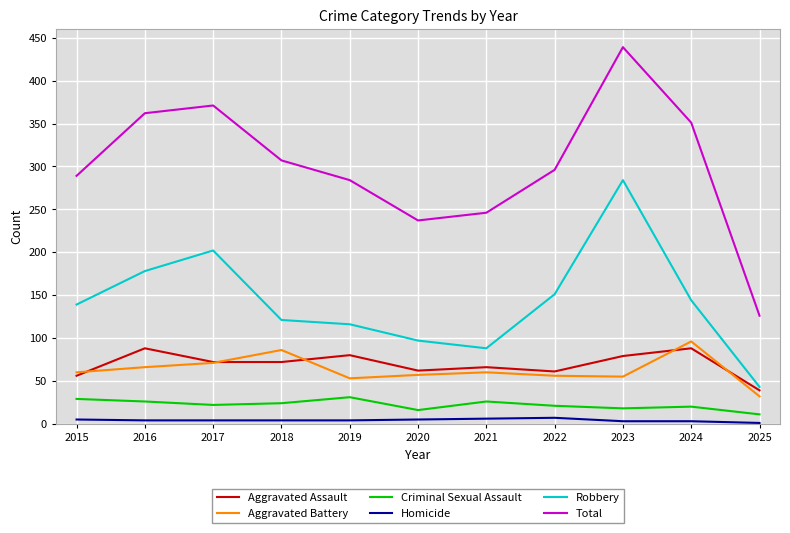

What is the difference between the maximum and minimum values in the Criminal Sexual Assault series?

20